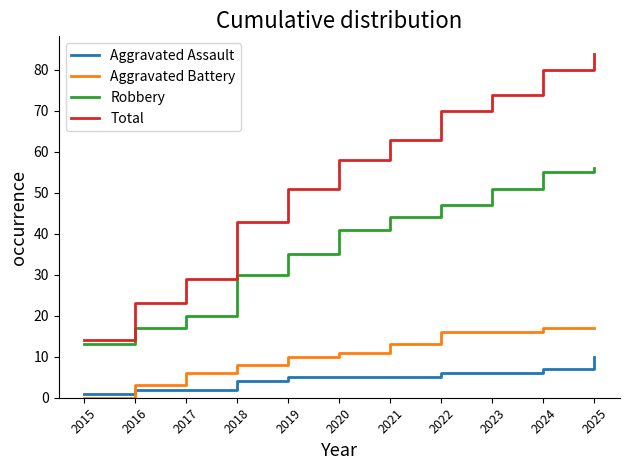

At which category is the sum across all series the highest?

2025